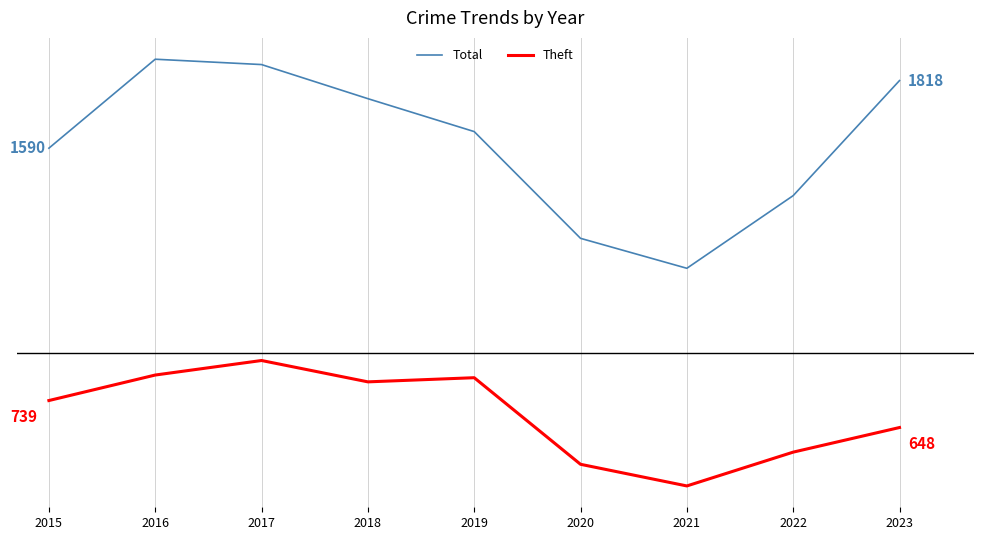

Does the chart have visible grid lines?

No